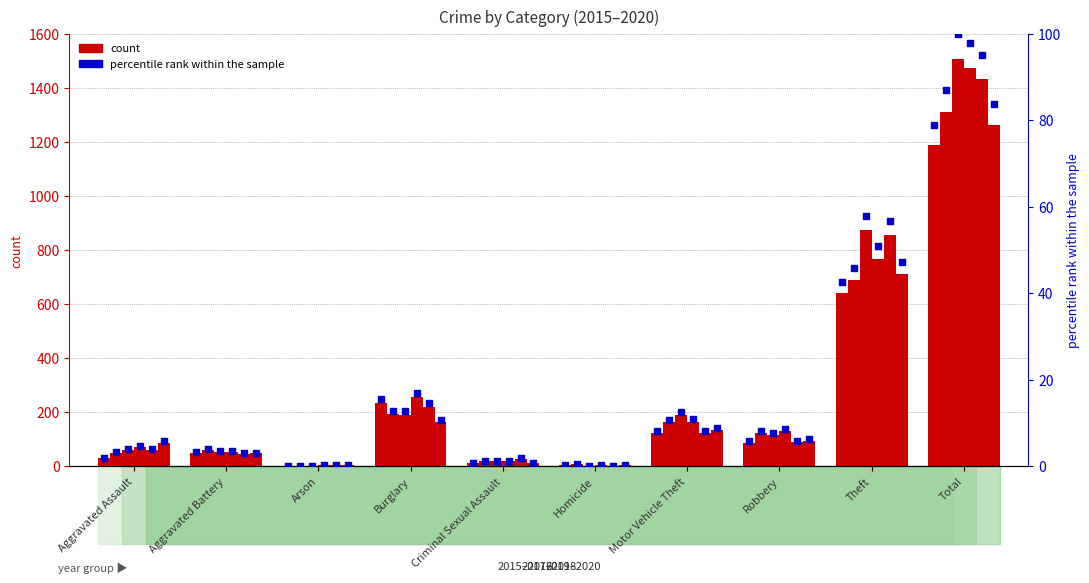

Which series has the largest Y range (max minus min)?

2017